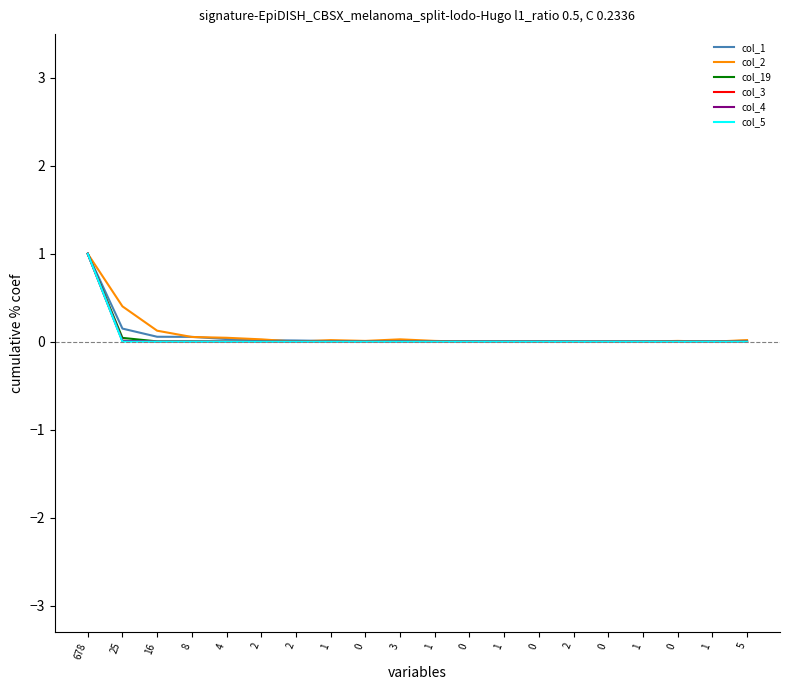

True or false: col_3 and col_4 intersect in this chart.

False